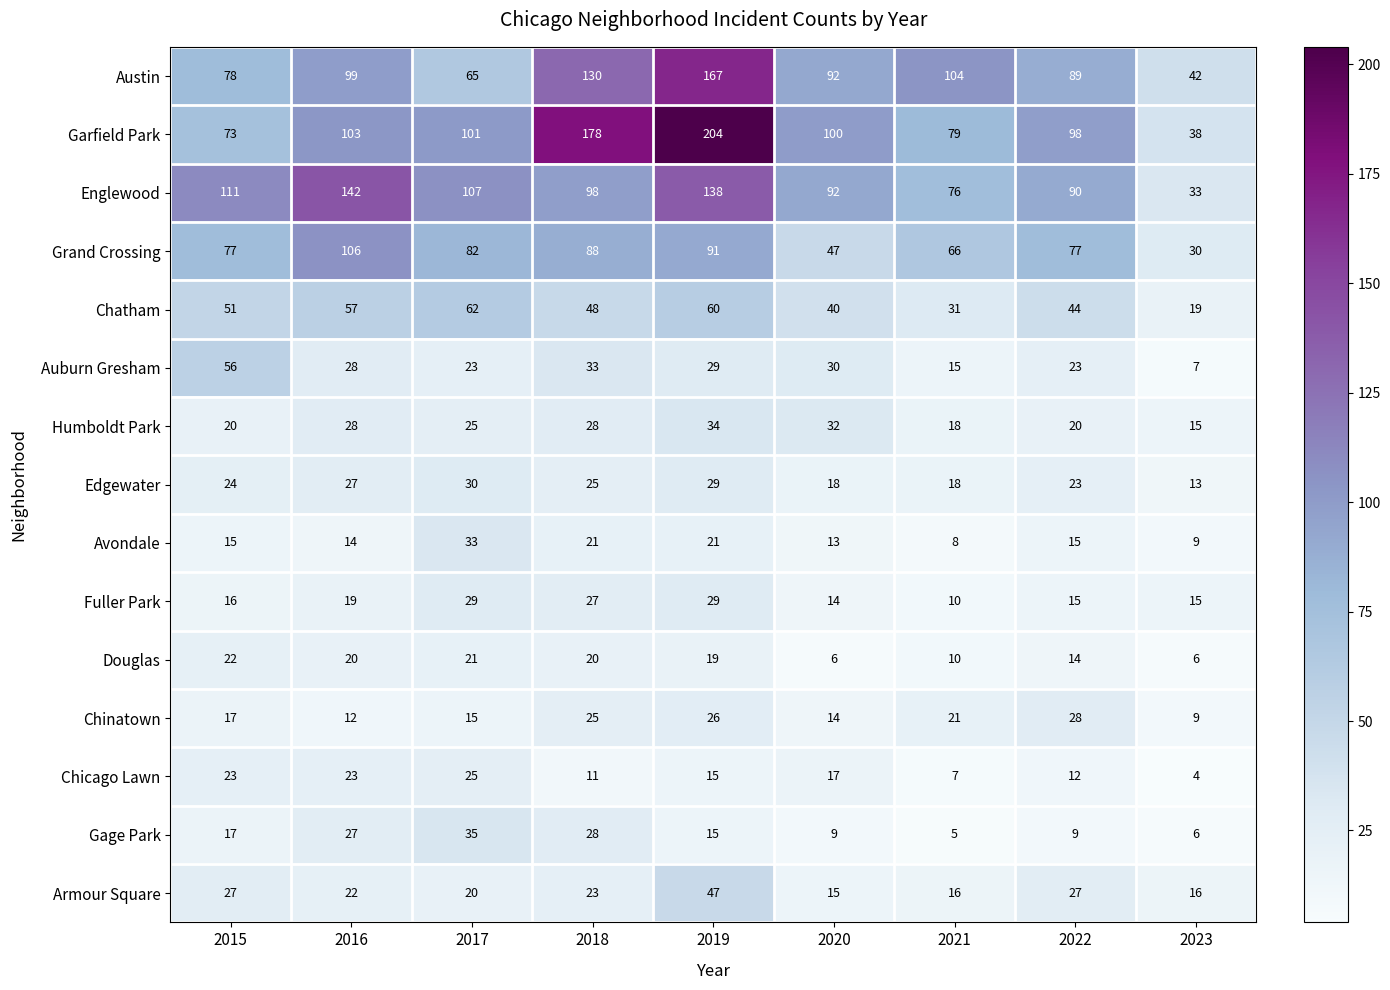

What is the sum of all Fuller Park values?

174